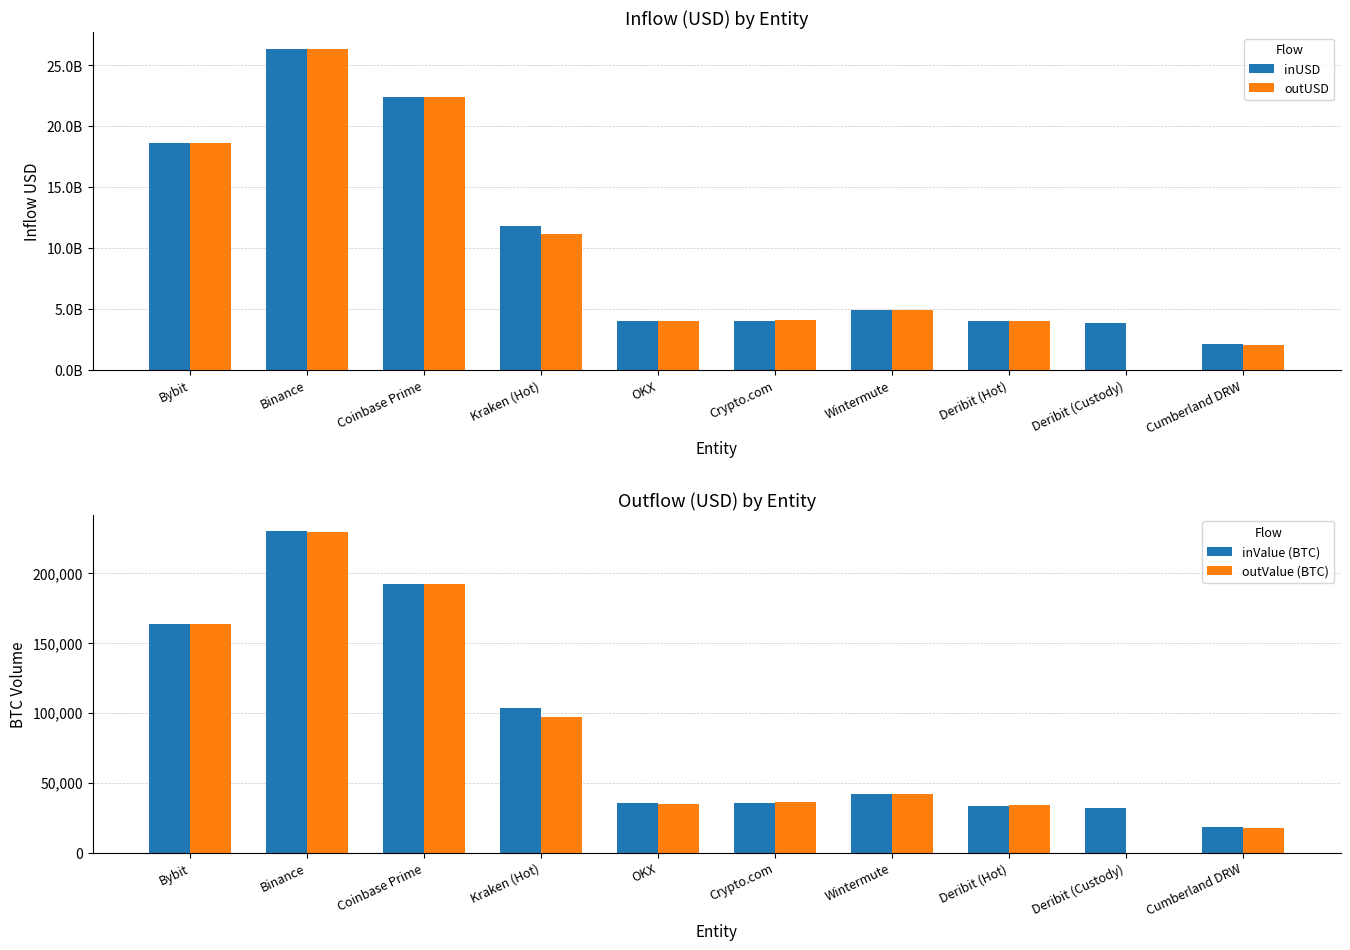

What are all the series names shown in the legend?

inUSD, outUSD, inValue (BTC), outValue (BTC)